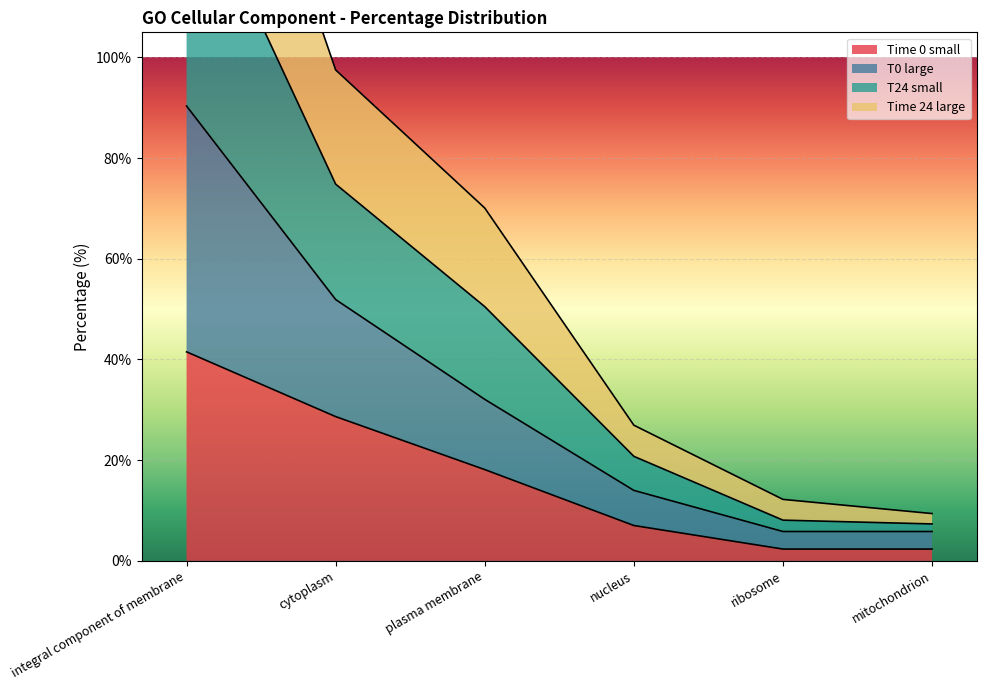

At which label is Time 0 small closest to 21?

plasma membrane